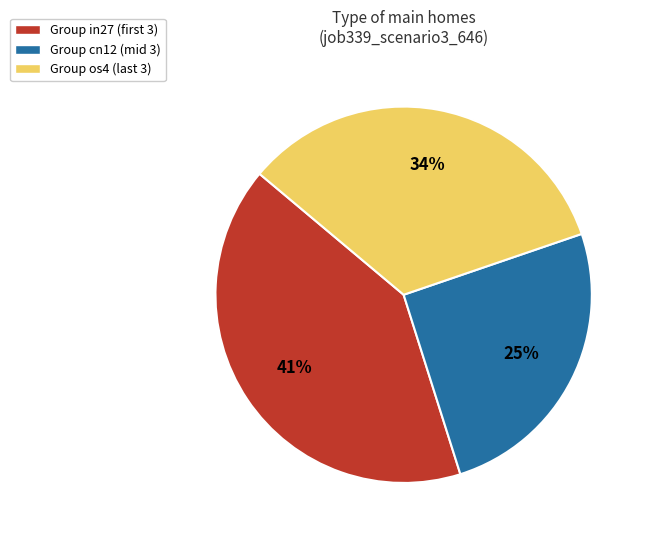

To the nearest percent, what is the difference between the largest and smallest slice percentages?

16%